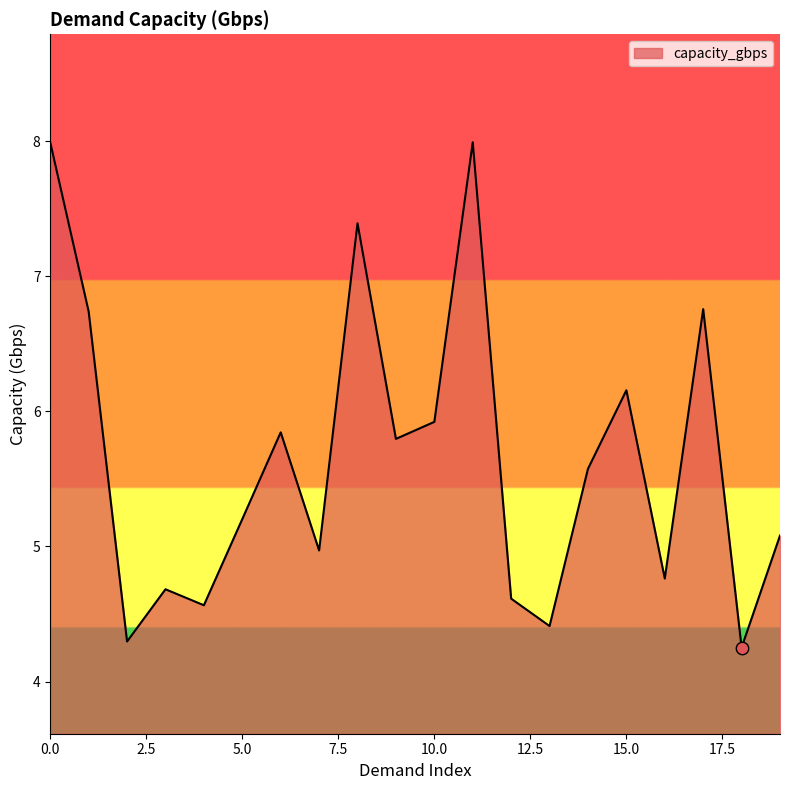

What is the difference between the maximum and minimum values?

3.7